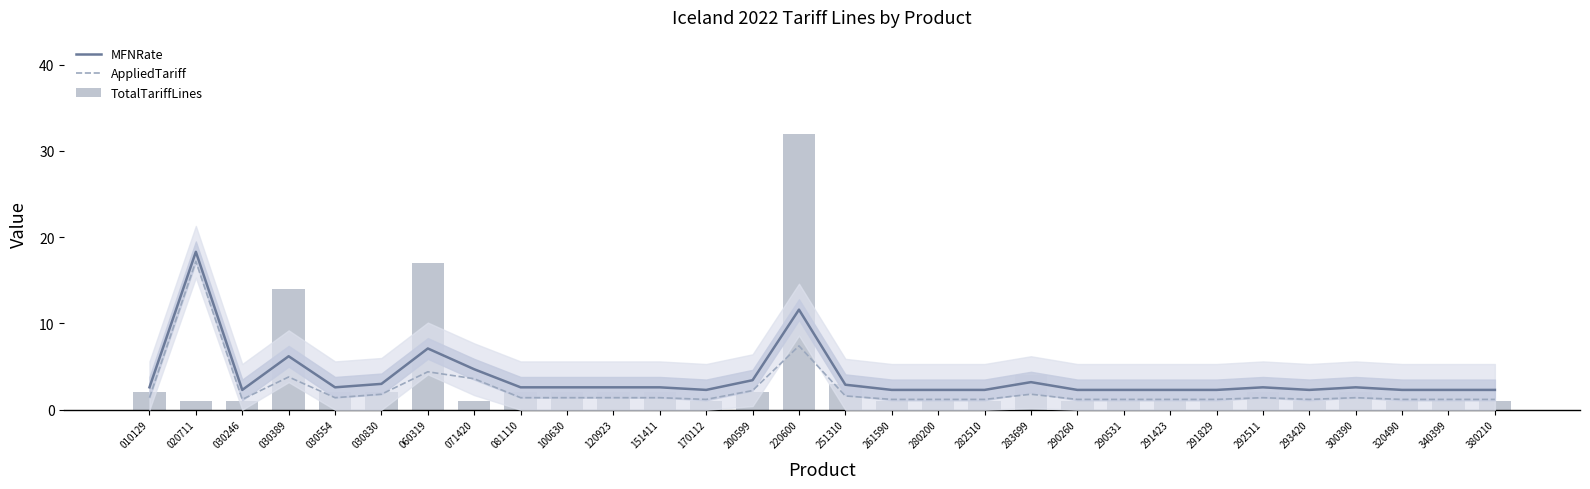

True or false: AppliedTariff has a value of 1.9 at 291423.

False